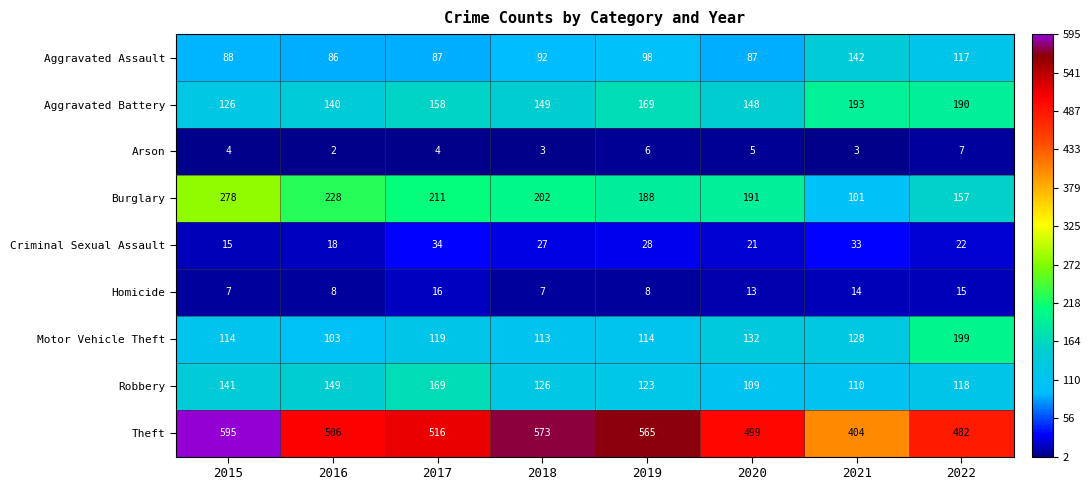

Which label corresponds to the largest value in the chart?

2015